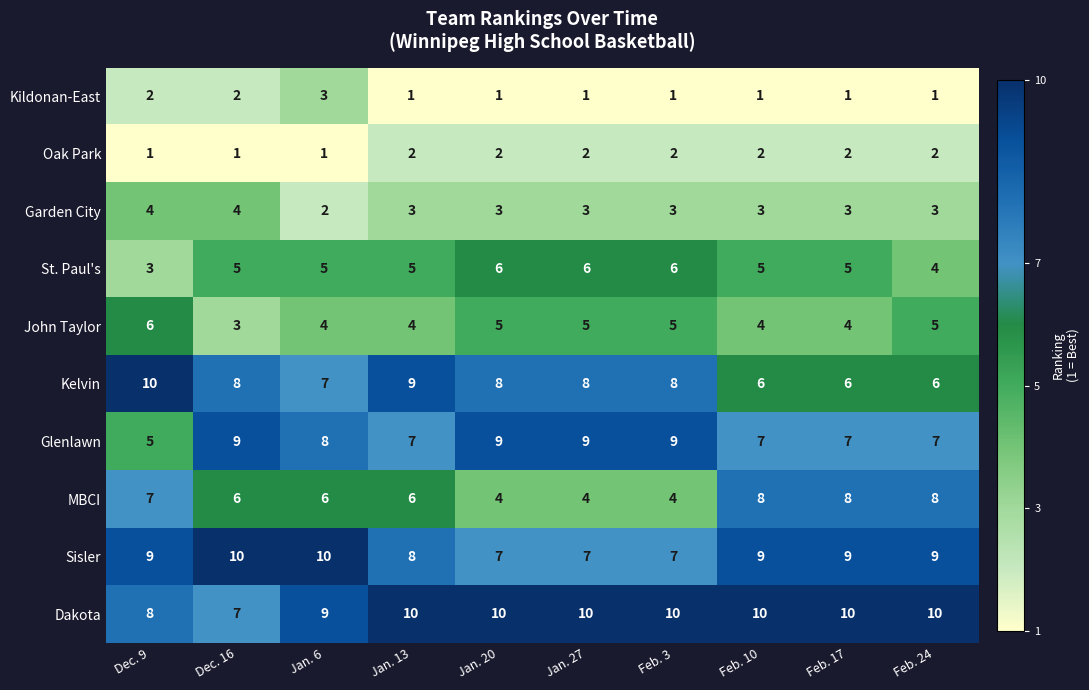

Between Jan. 20 and Feb. 10, which series saw the biggest shift?

MBCI